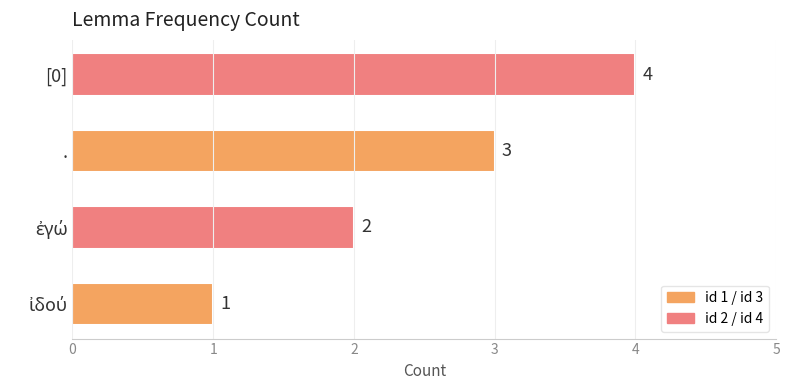

What value does the data have at .?

3